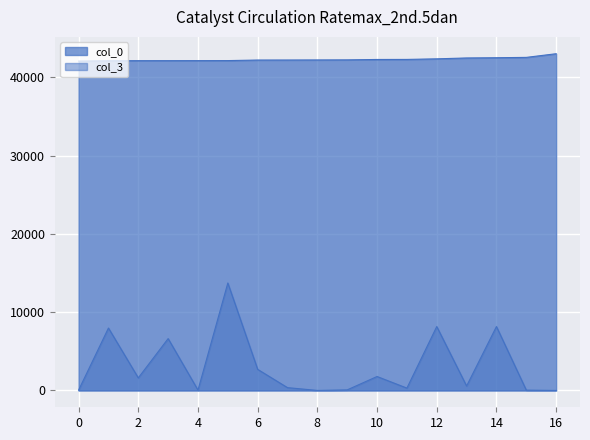

True or false: col_0 and col_3 cross at least once.

False